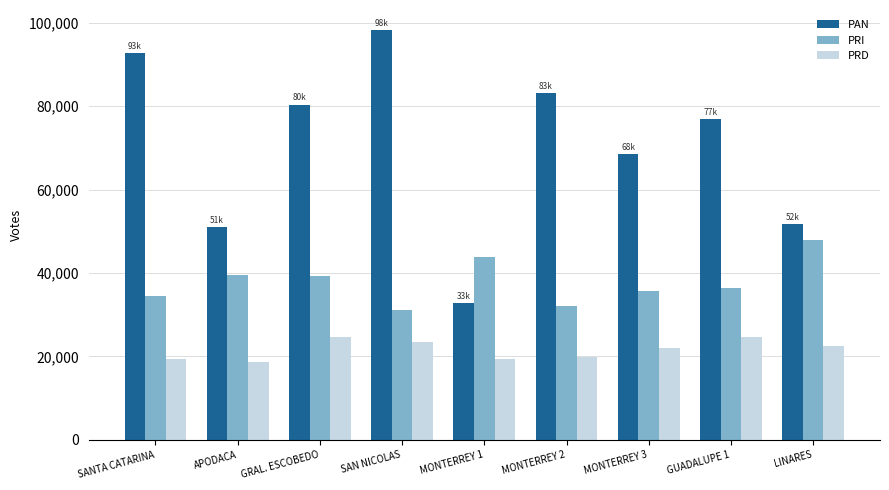

How many values in the PRD series are below 21943?

4